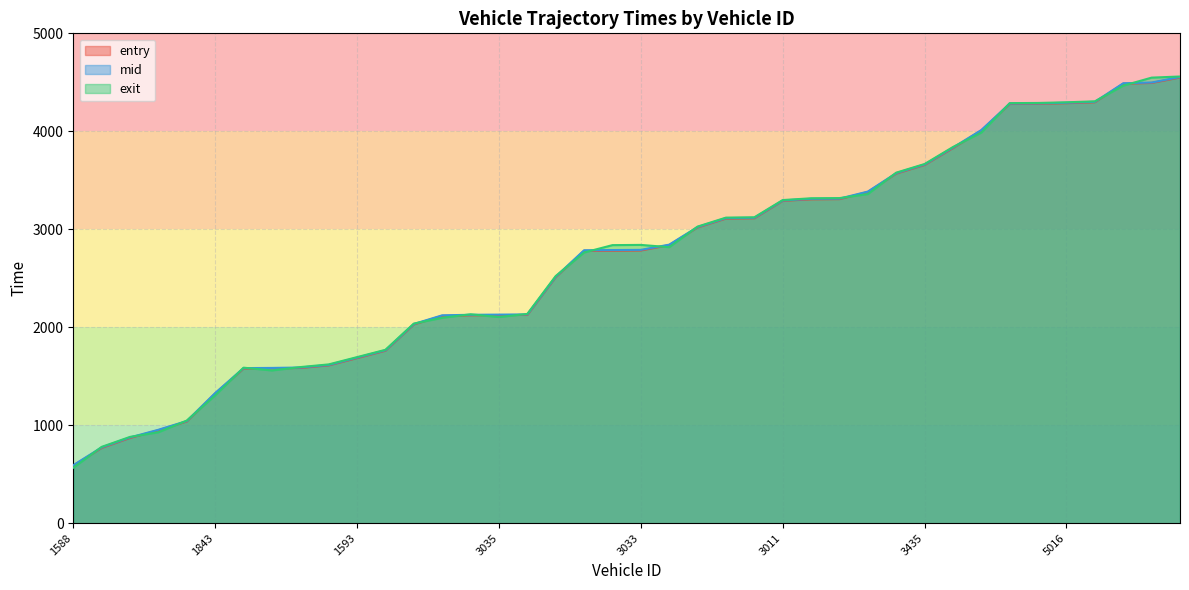

What is the label of the 36th point from the left?

5016